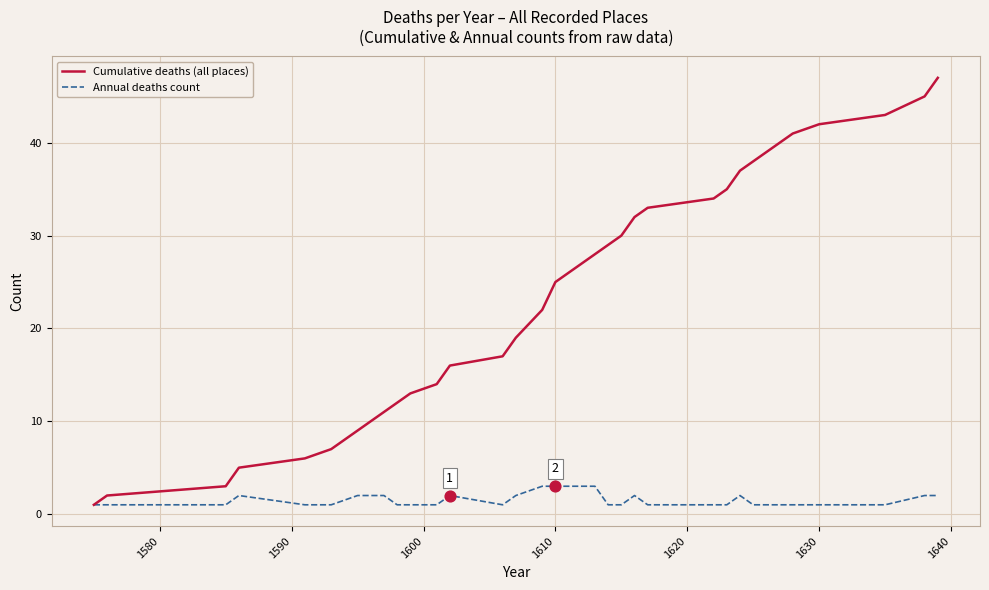

Which series has the largest range (max minus min)?

Cumulative deaths (all places)